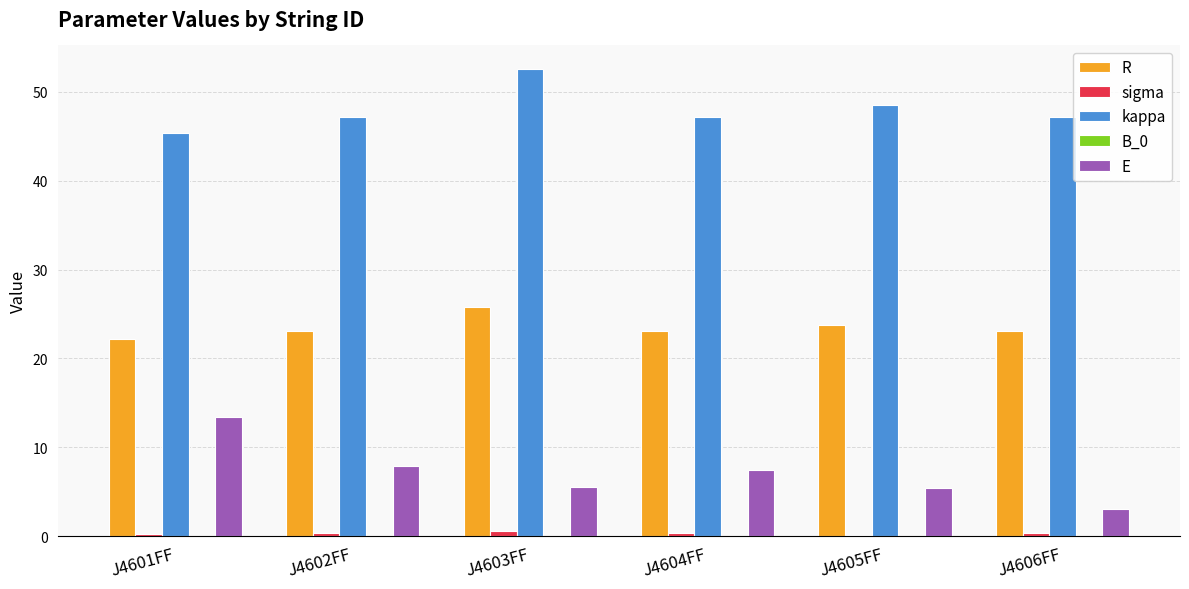

True or false: sigma has a value of 0.4 at J4606FF.

True